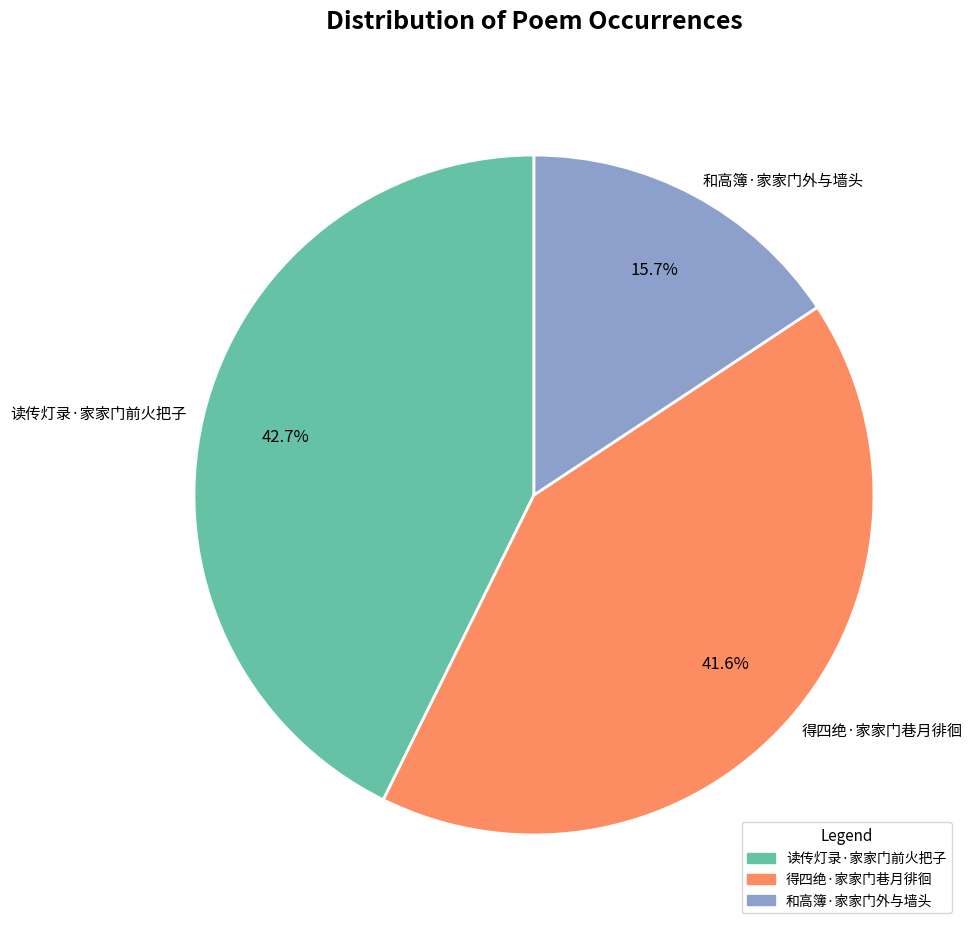

Which slice is the smallest?

和高簿·家家门外与墙头